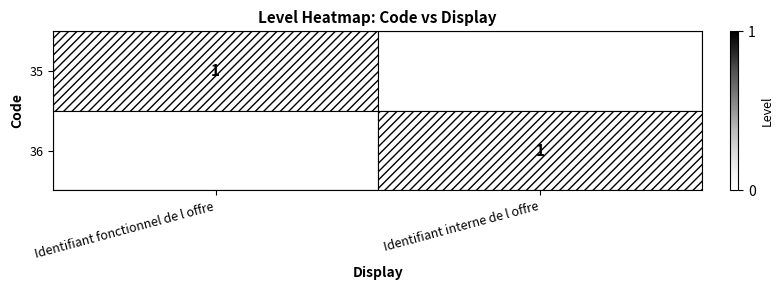

How many data points in 36 are less than 1?

1